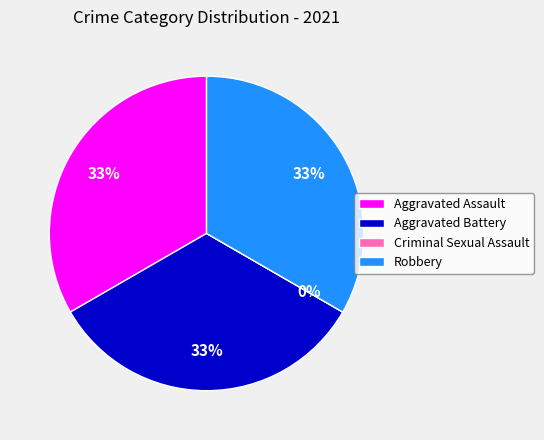

What is the largest slice in the pie chart?

Aggravated Assault